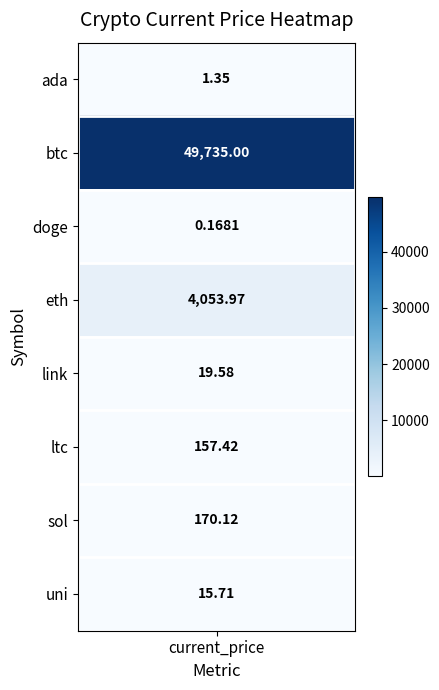

Where is the data nearest to the value 24867?

eth